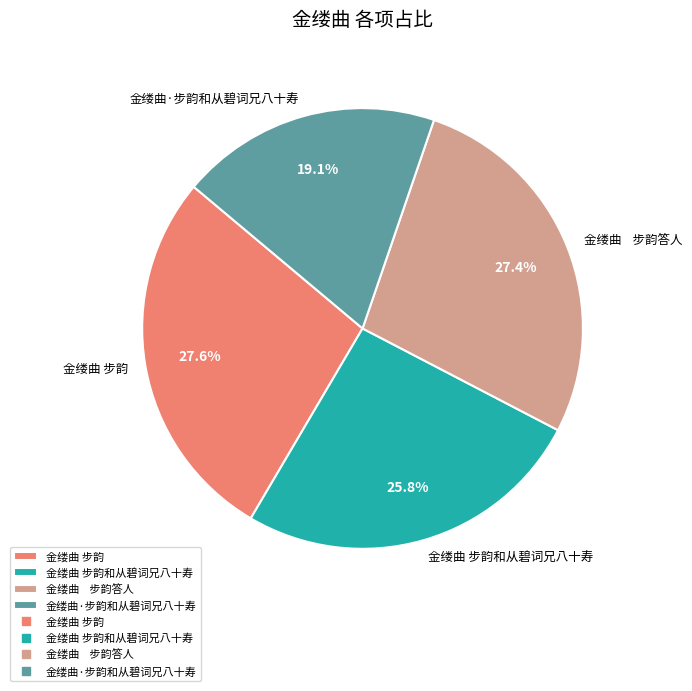

What is the smallest slice in the pie chart?

金缕曲·步韵和从碧词兄八十寿